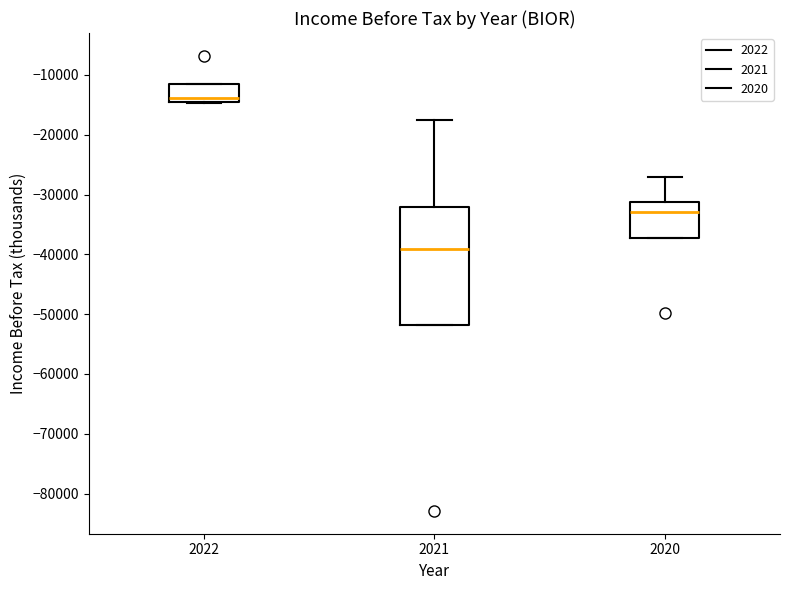

Reading left to right, transcribe this box plot: for each box, give where its median line is, the range the box spans, and where its two whiskers end, as read against the y-axis. The values are not printed on the chart, so give them approximately, as read against the axis.

2022: median -14000, box -15000 to -12000, whiskers -15000 to -12000
2021: median -39000, box -52000 to -32000, whiskers -52000 to -17000
2020: median -33000, box -37000 to -31000, whiskers -37000 to -27000